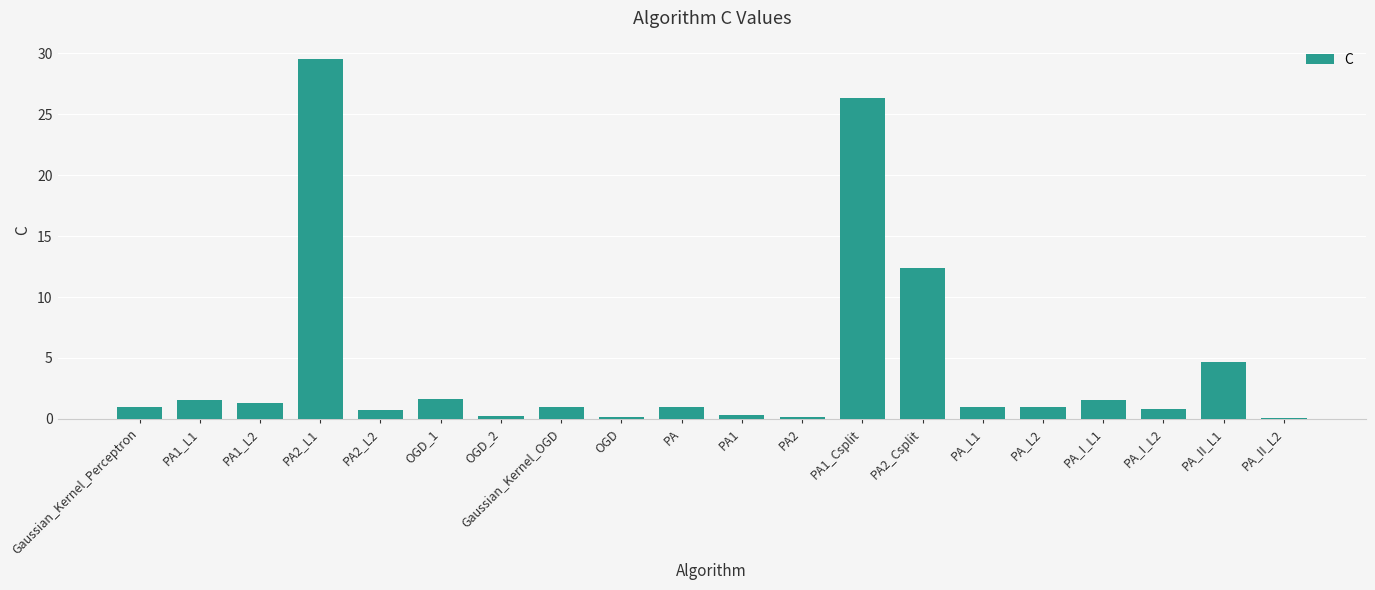

Which has a higher value, PA_II_L2 or Gaussian_Kernel_OGD?

Gaussian_Kernel_OGD